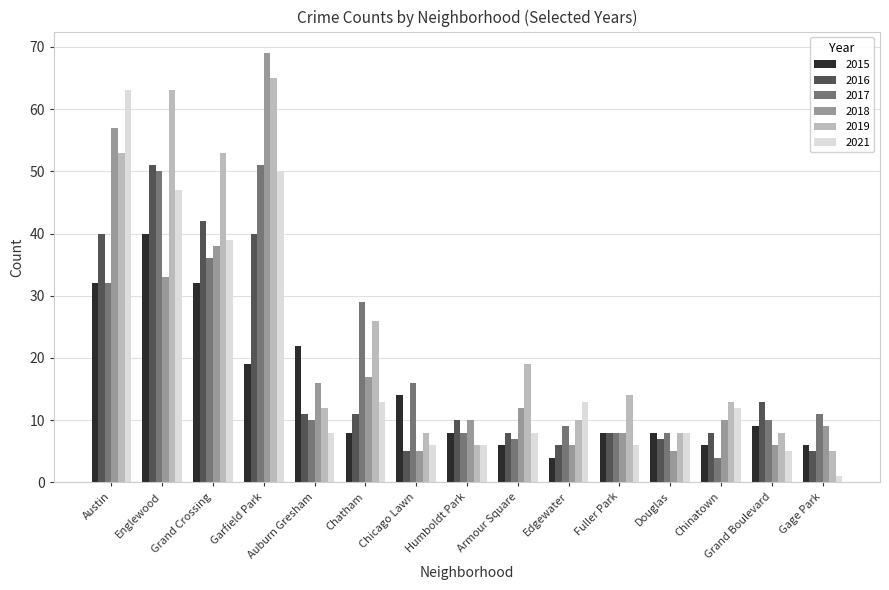

Which series has the largest total across all categories?

2019